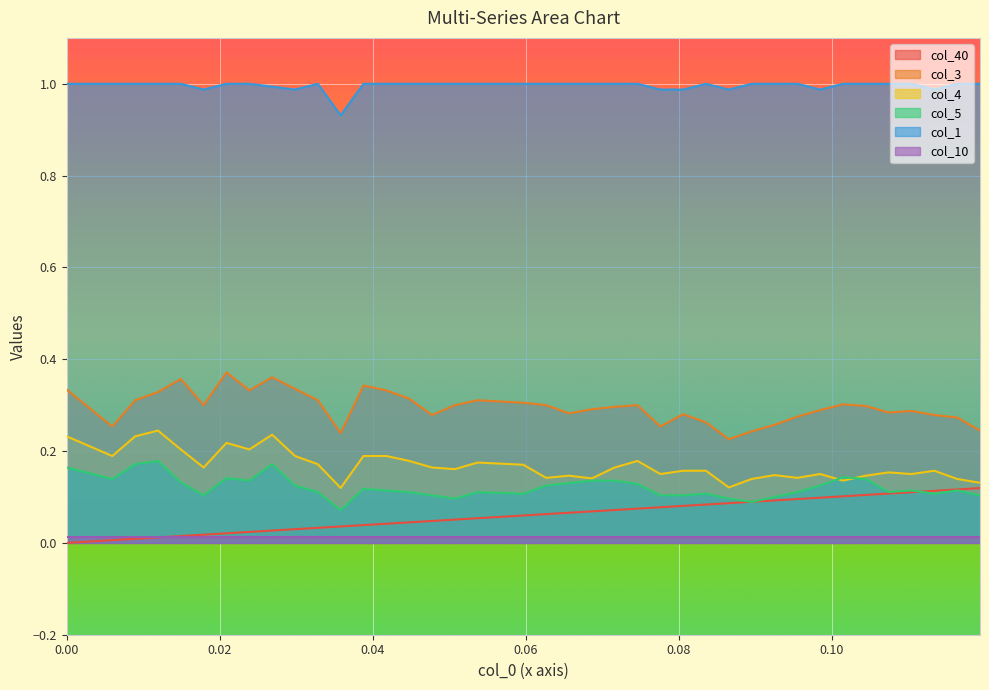

True or false: col_5 and col_3 cross at least once.

False